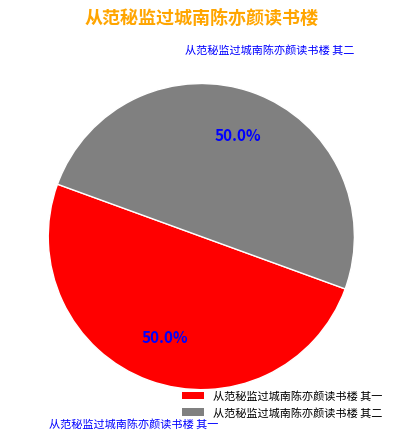

What is the ratio of the value at 从范秘监过城南陈亦颜读书楼 其二 to the value at 从范秘监过城南陈亦颜读书楼 其一?

1.0